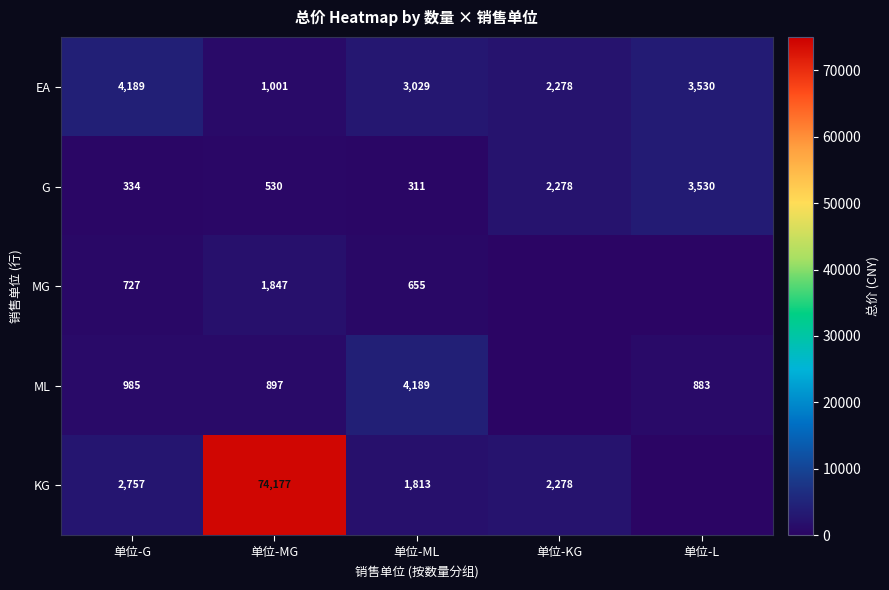

What is the sum of the EA values at 单位-MG and 单位-ML?

4030